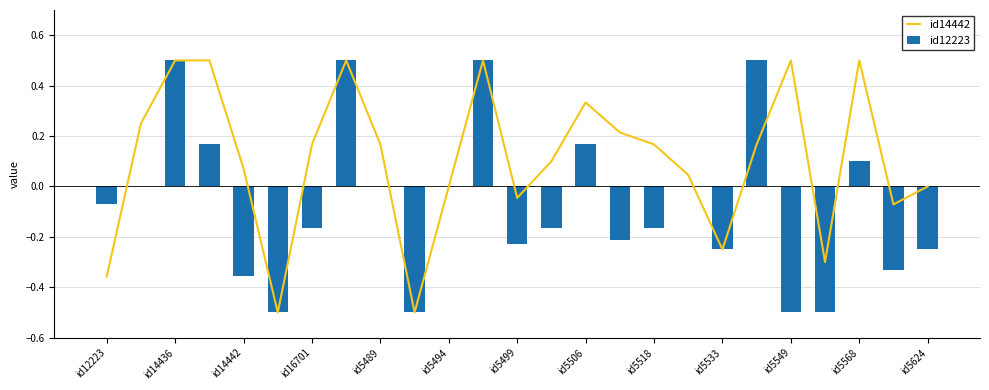

Reading left to right, transcribe all the data shown in this chart.

id14442: -0.4	0.2	0.5	0.5	0.1	-0.5	0.2	0.5	0.2	-0.5	0.0	0.5	-0.0	0.1	0.3	0.2	0.2	0.0	-0.2	0.2	0.5	-0.3	0.5	-0.1	0.0
id12223: -0.1	0.0	0.5	0.2	-0.4	-0.5	-0.2	0.5	0.0	-0.5	0.0	0.5	-0.2	-0.2	0.2	-0.2	-0.2	0.0	-0.2	0.5	-0.5	-0.5	0.1	-0.3	-0.2